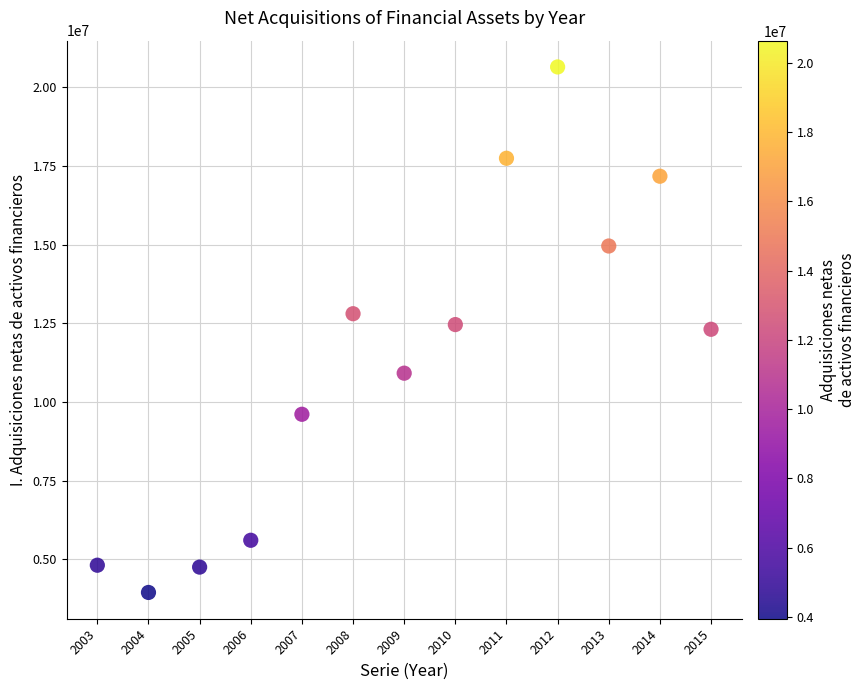

What is the range of X values (max minus min)?

12